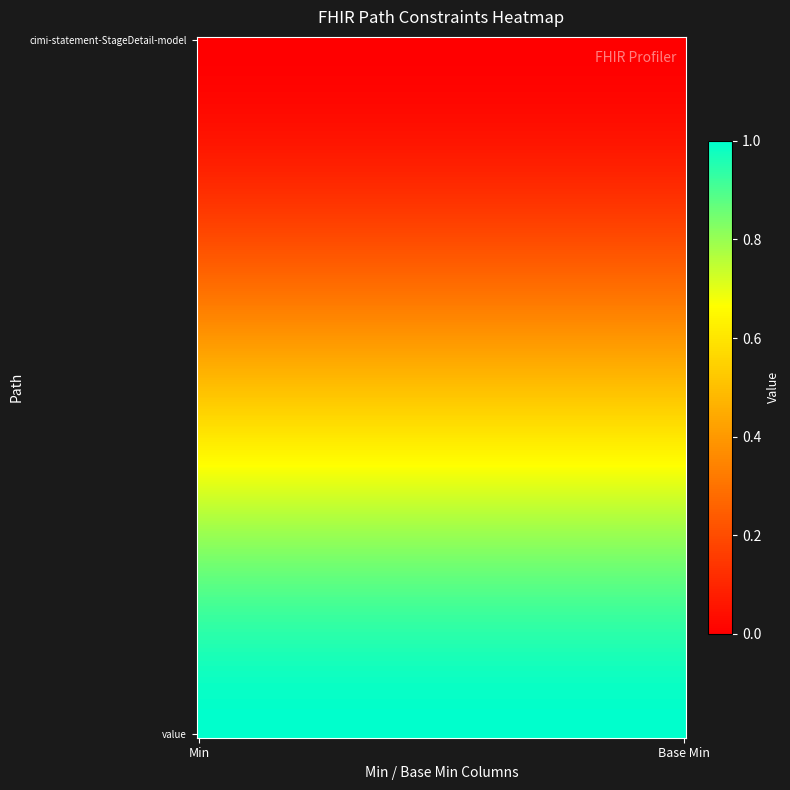

Which series has the largest range (max minus min)?

cimi-statement-StageDetail-model